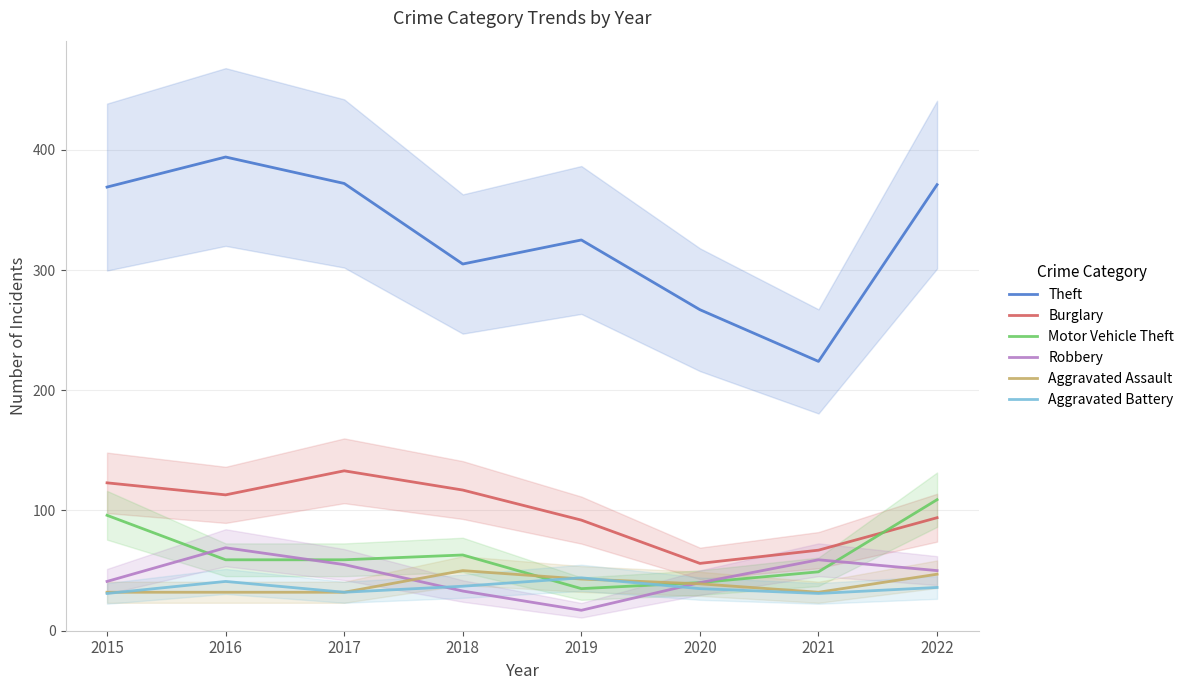

List the series in order of their peak value, highest first.

Theft, Burglary, Motor Vehicle Theft, Robbery, Aggravated Assault, Aggravated Battery